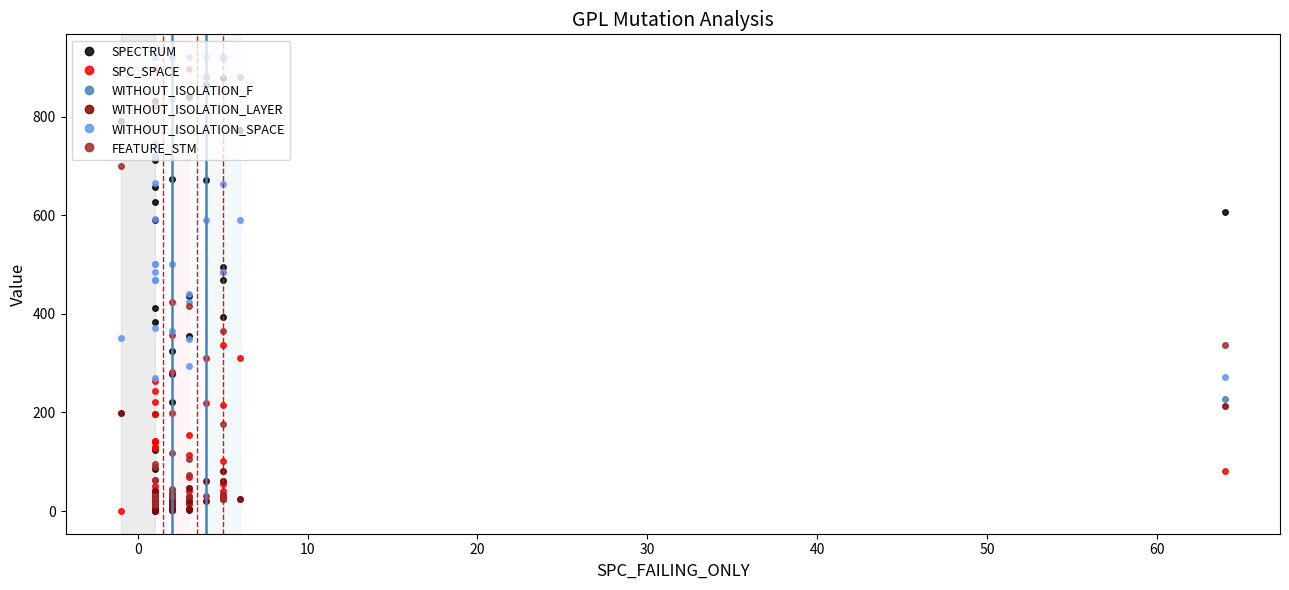

How many distinct data groups are displayed?

6